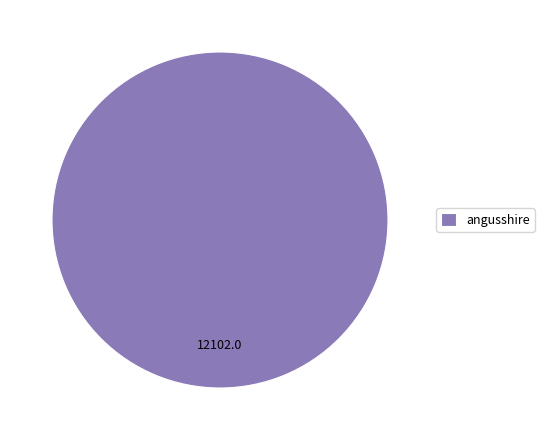

True or false: angusshire accounts for 91% of the total.

False